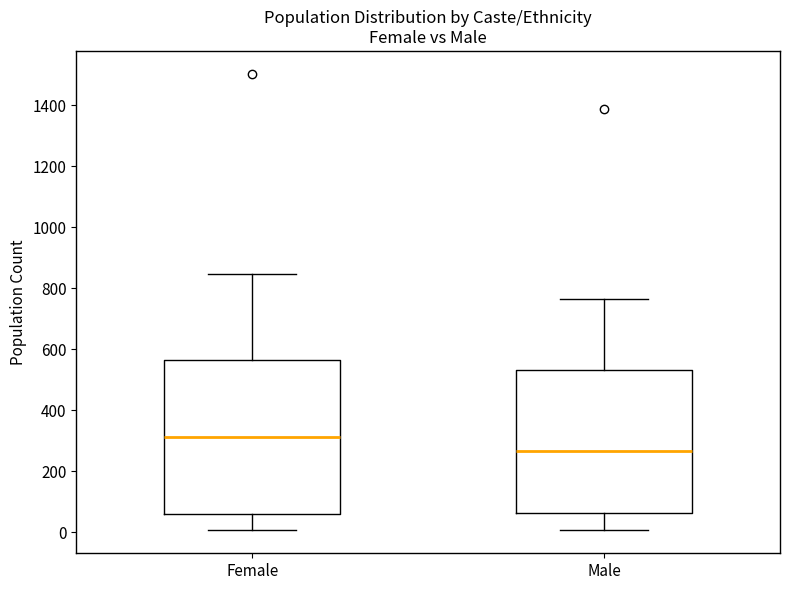

Reading left to right, transcribe this box plot: for each box, give where its median line is, the range the box spans, and where its two whiskers end, as read against the y-axis. The values are not printed on the chart, so give them approximately, as read against the axis.

Female: median 320, box 60 to 560, whiskers 0 to 840
Male: median 260, box 60 to 540, whiskers 0 to 760